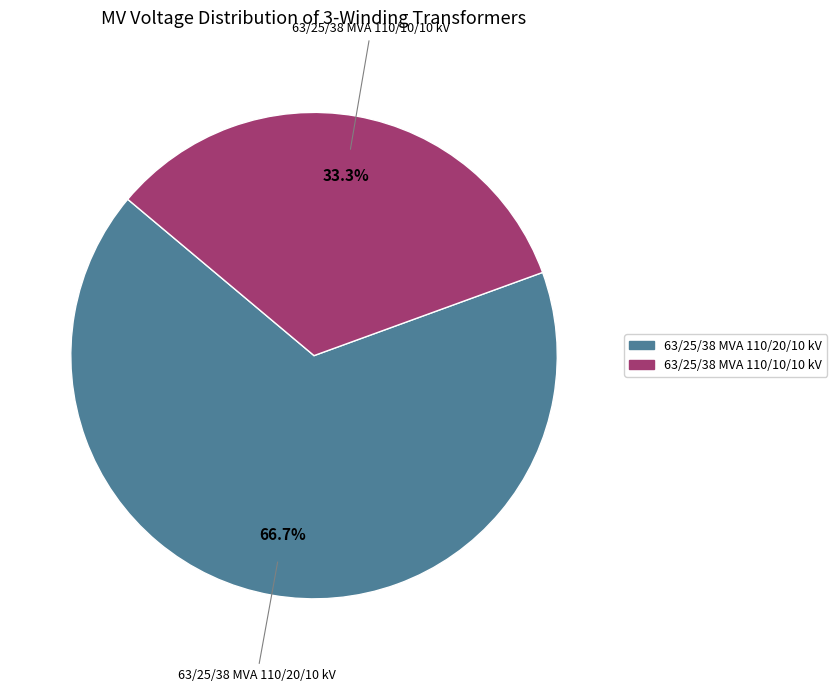

Do 63/25/38 MVA 110/20/10 kV and 63/25/38 MVA 110/10/10 kV together represent more than half of the pie?

Yes